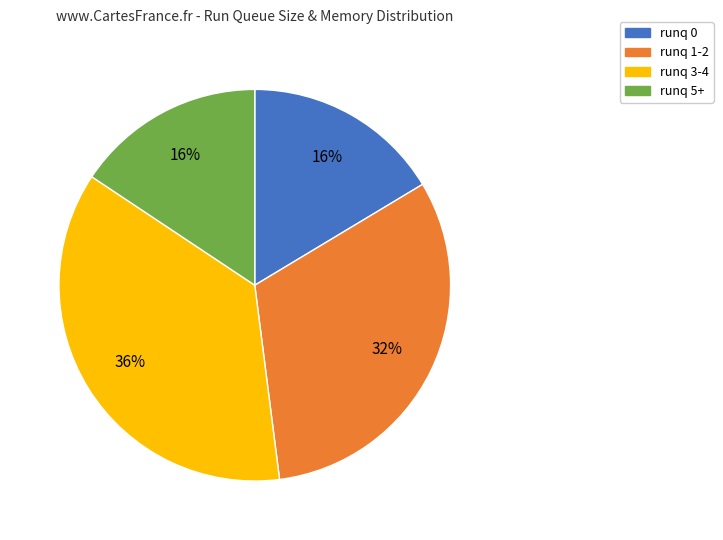

To the nearest percent, what is the average slice percentage?

25%